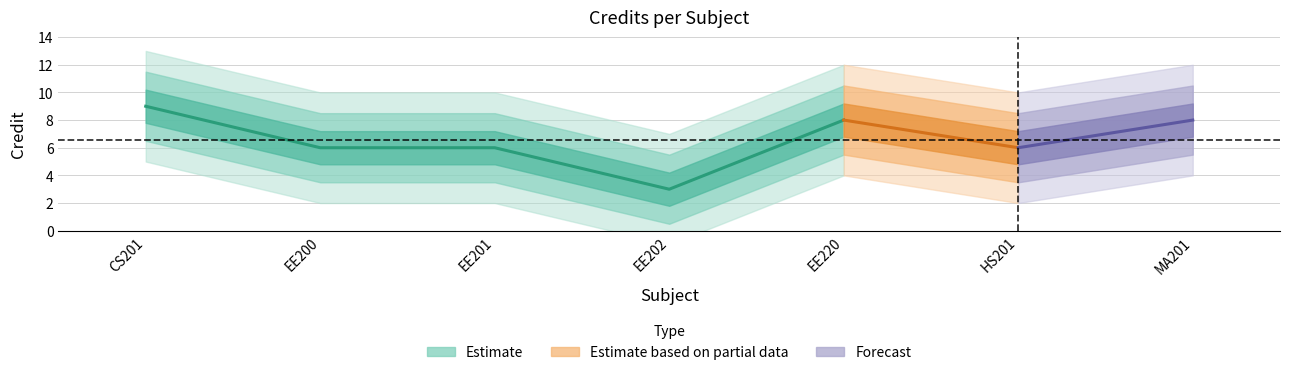

How many lines are shown in the chart?

1